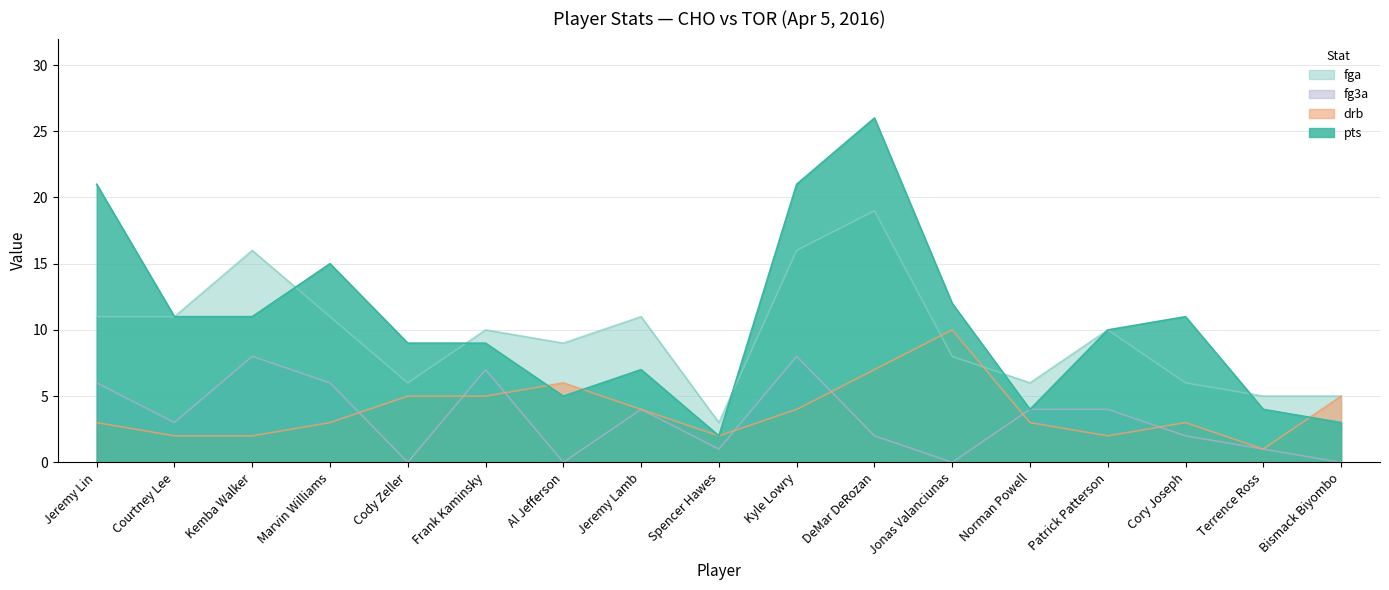

What are all the series names shown in the legend?

pts, fga, drb, fg3a